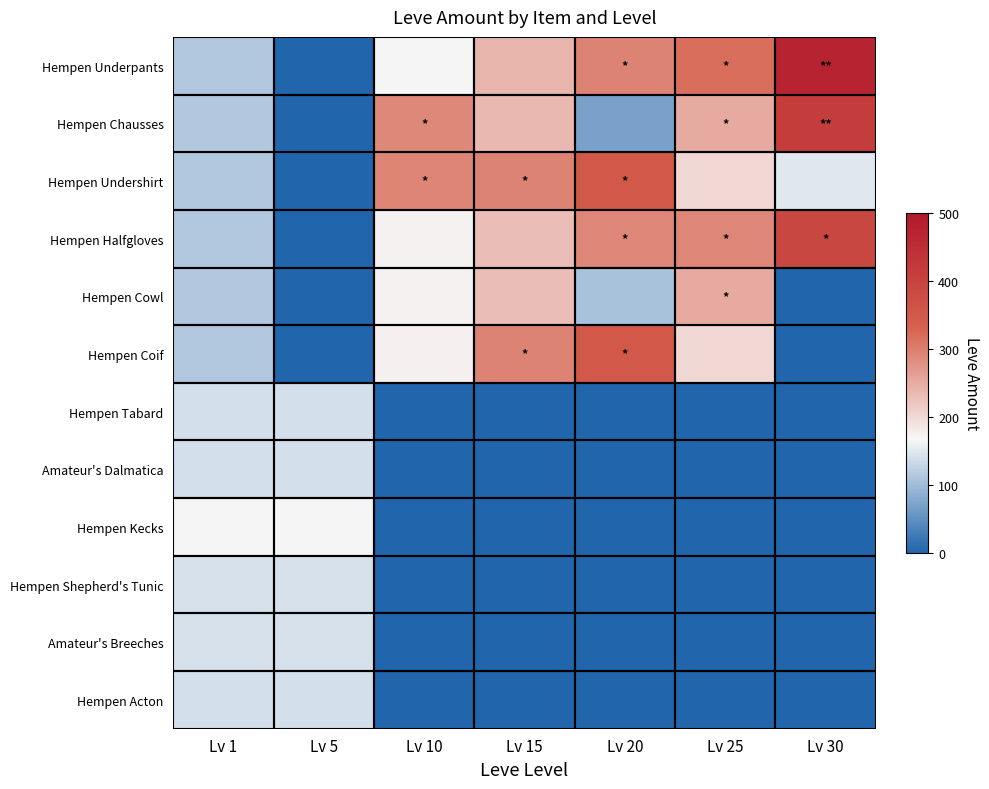

Reading left to right, list all the values displayed in this chart.

Hempen Underpants: Lv 1=112	Lv 5=0	Lv 10=168	Lv 15=240	Lv 20=293	Lv 25=317	Lv 30=473
Hempen Chausses: Lv 1=114	Lv 5=0	Lv 10=288	Lv 15=235	Lv 20=69	Lv 25=250	Lv 30=413
Hempen Undershirt: Lv 1=113	Lv 5=0	Lv 10=292	Lv 15=293	Lv 20=348	Lv 25=203	Lv 30=149
Hempen Halfgloves: Lv 1=112	Lv 5=0	Lv 10=172	Lv 15=229	Lv 20=290	Lv 25=290	Lv 30=390
Hempen Cowl: Lv 1=115	Lv 5=0	Lv 10=173	Lv 15=230	Lv 20=107	Lv 25=250	Lv 30=0
Hempen Coif: Lv 1=113	Lv 5=0	Lv 10=174	Lv 15=293	Lv 20=348	Lv 25=203	Lv 30=0
Hempen Tabard: Lv 1=140	Lv 5=140	Lv 10=0	Lv 15=0	Lv 20=0	Lv 25=0	Lv 30=0
Amateur's Dalmatica: Lv 1=140	Lv 5=140	Lv 10=0	Lv 15=0	Lv 20=0	Lv 25=0	Lv 30=0
Hempen Kecks: Lv 1=169	Lv 5=169	Lv 10=0	Lv 15=0	Lv 20=0	Lv 25=0	Lv 30=0
Hempen Shepherd's Tunic: Lv 1=142	Lv 5=142	Lv 10=0	Lv 15=0	Lv 20=0	Lv 25=0	Lv 30=0
Amateur's Breeches: Lv 1=142	Lv 5=142	Lv 10=0	Lv 15=0	Lv 20=0	Lv 25=0	Lv 30=0
Hempen Acton: Lv 1=140	Lv 5=140	Lv 10=0	Lv 15=0	Lv 20=0	Lv 25=0	Lv 30=0